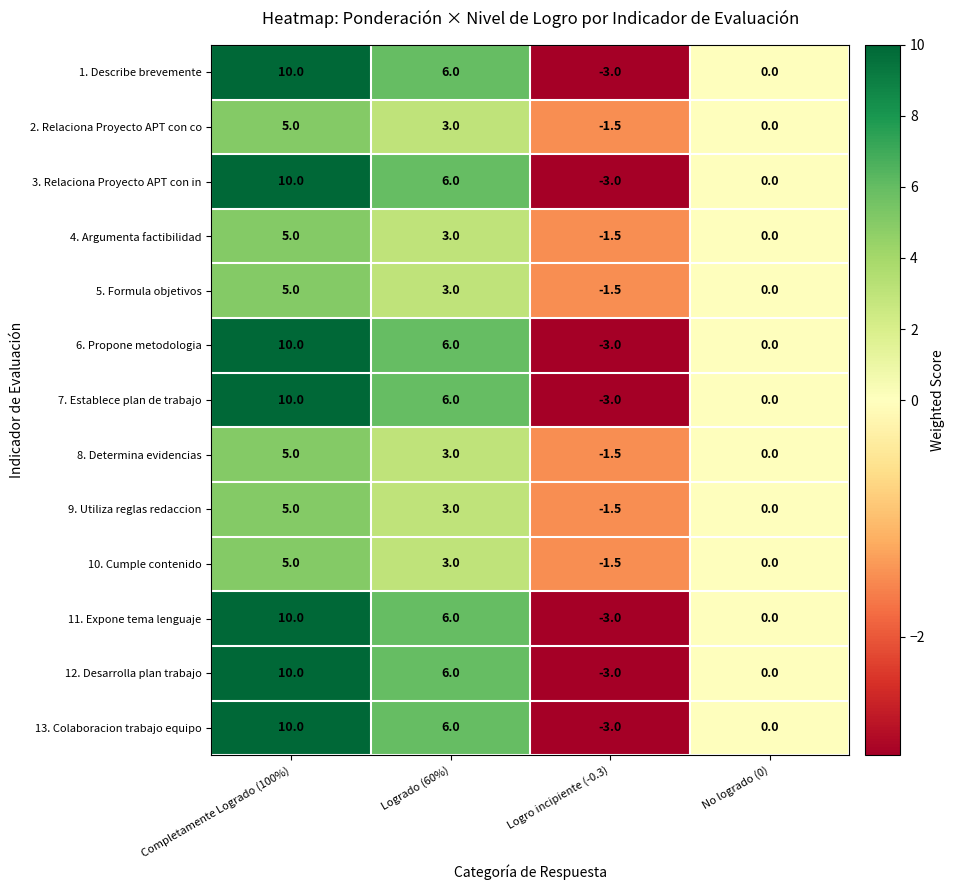

How many series are shown in this chart?

13